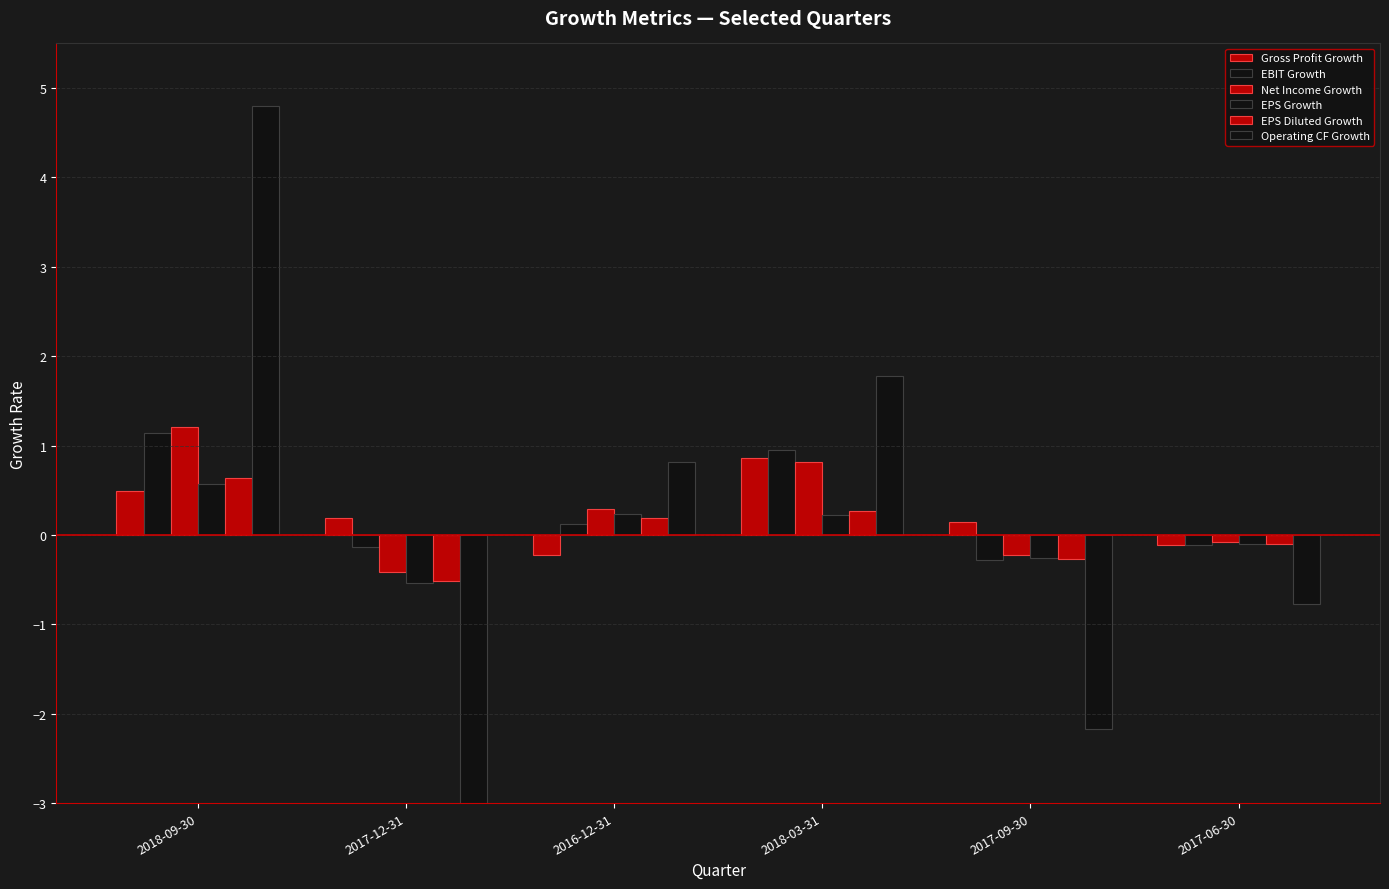

Rank the series at 2018-03-31 from highest to lowest value.

Operating CF Growth, EBIT Growth, Gross Profit Growth, Net Income Growth, EPS Diluted Growth, EPS Growth